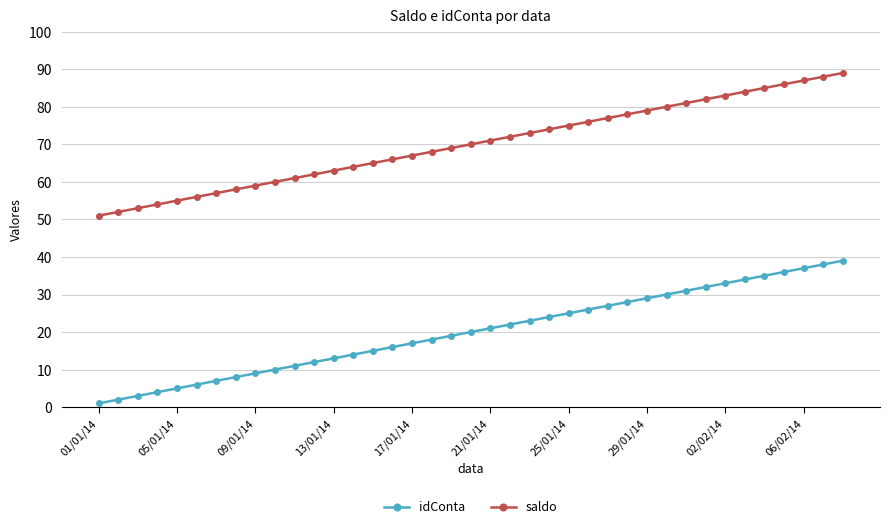

True or false: saldo and idConta intersect in this chart.

False